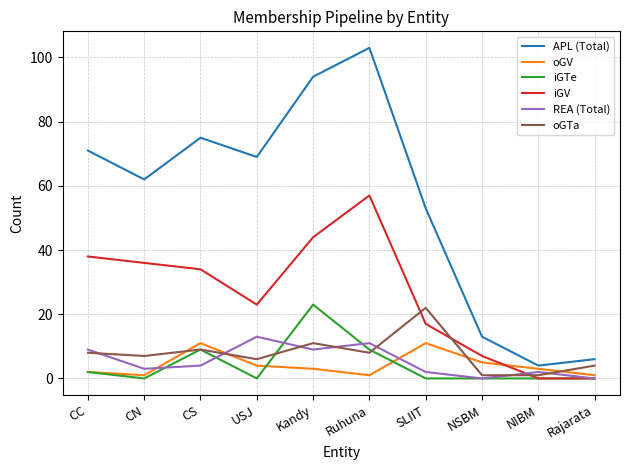

Between CS and SLIIT, which series saw the biggest shift?

APL (Total)